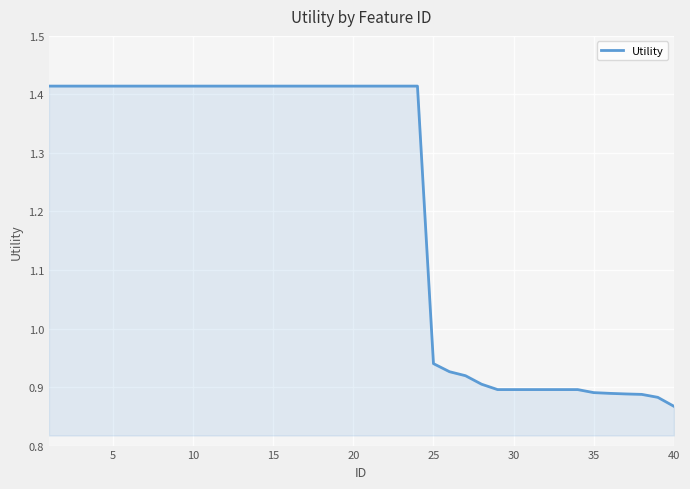

Count the values in the range 0 to 1.

16